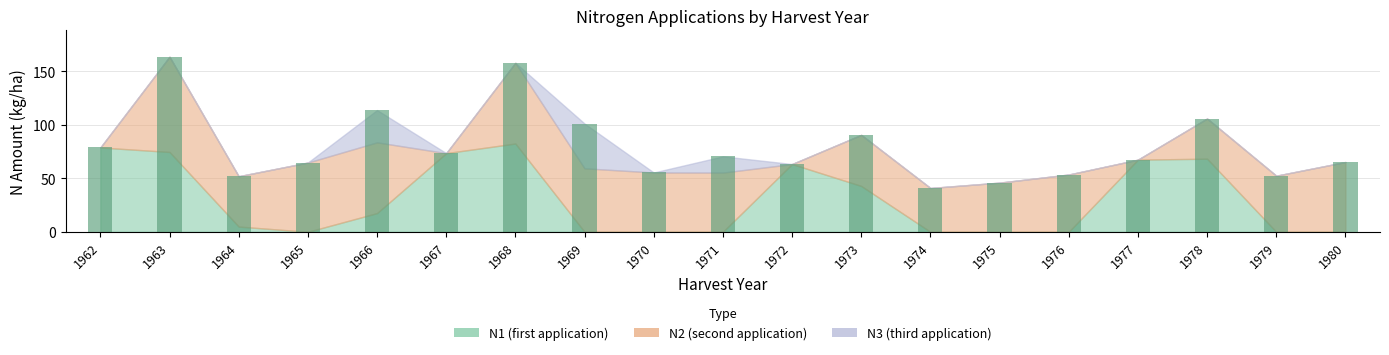

How many bars are there in total?

19